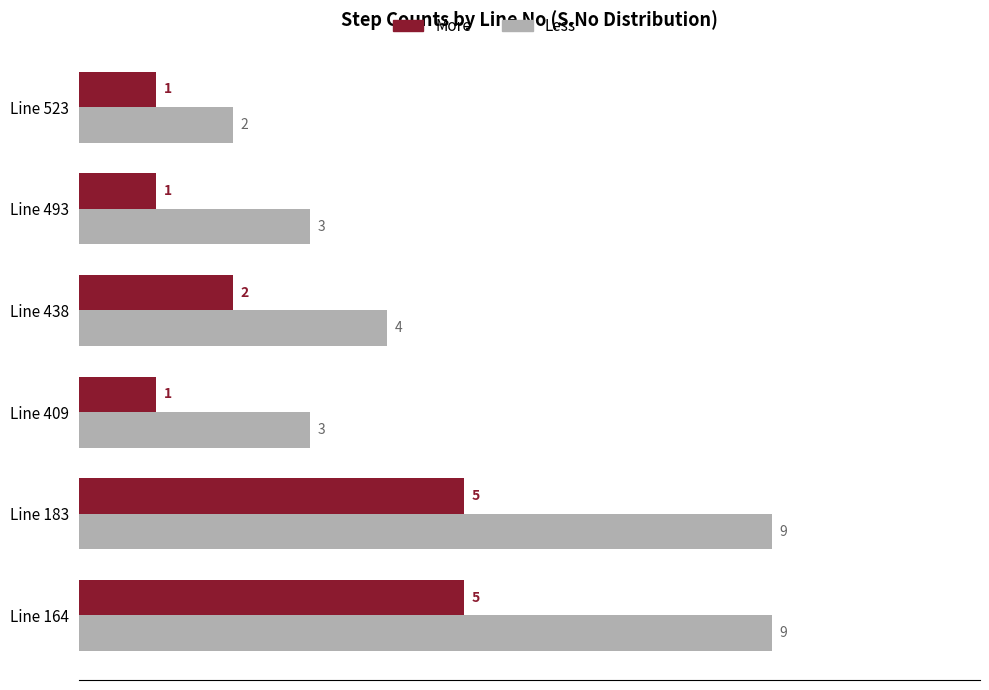

What are all the series names shown in the legend?

More, Less